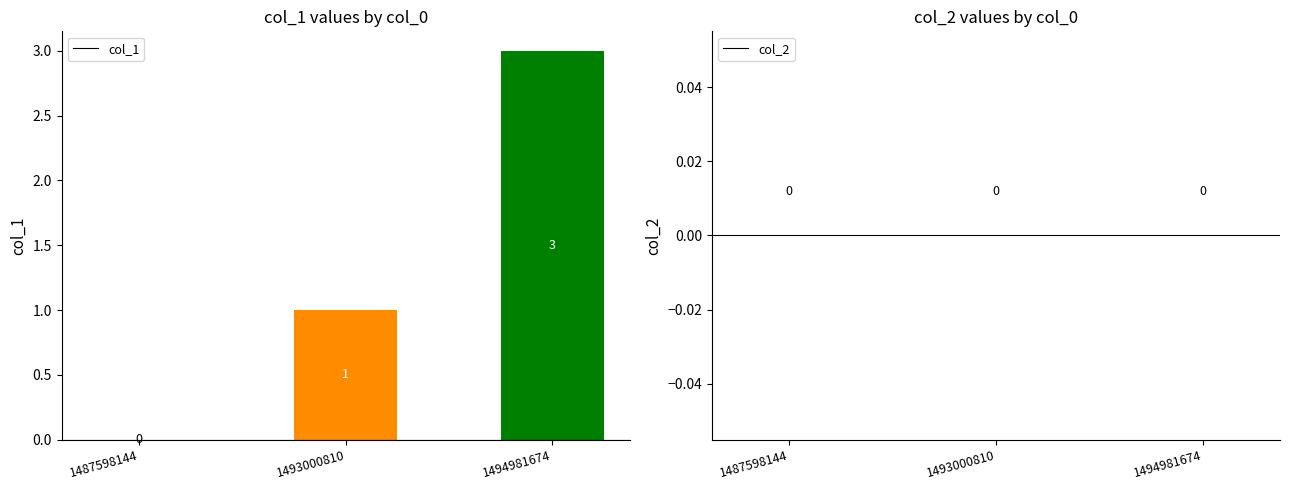

The value at 1493000810 is 1. True or false?

True